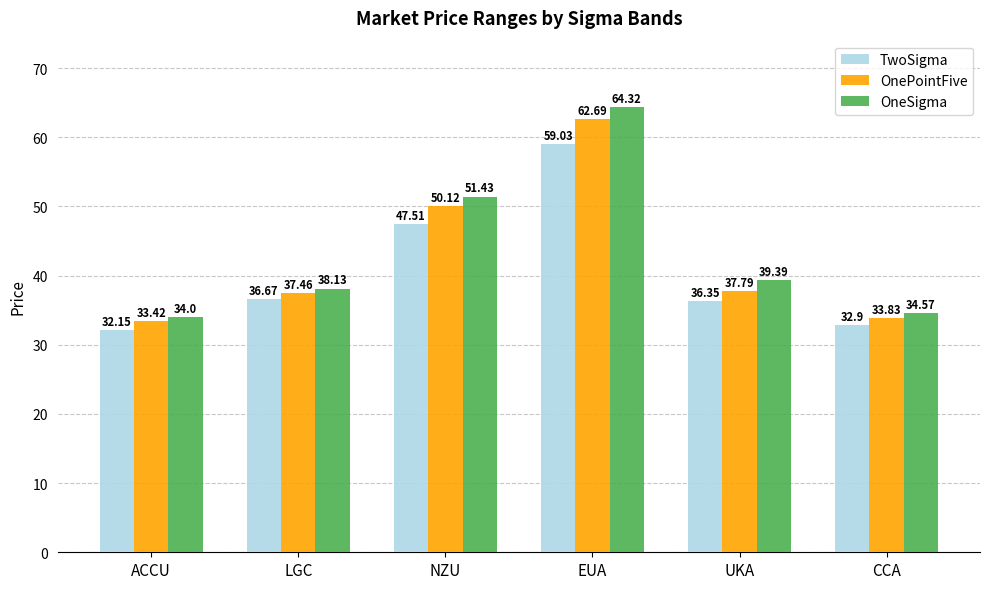

Which label corresponds to the largest value in the chart?

EUA